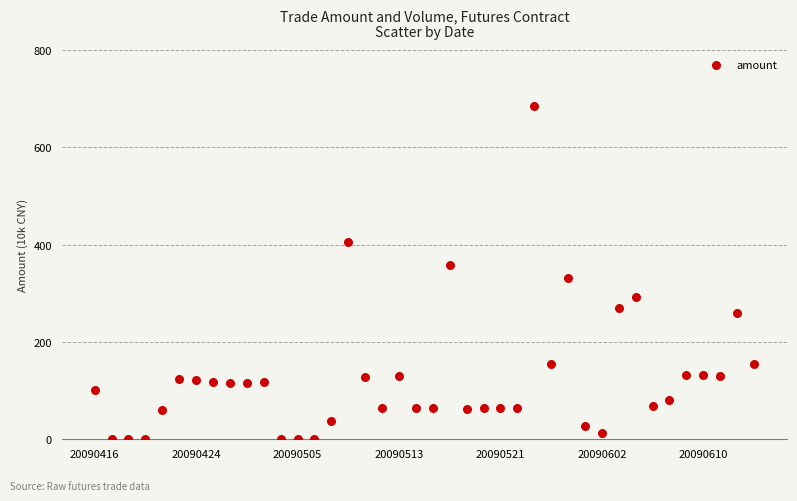

What is the range of Y values (max minus min)?

684.1